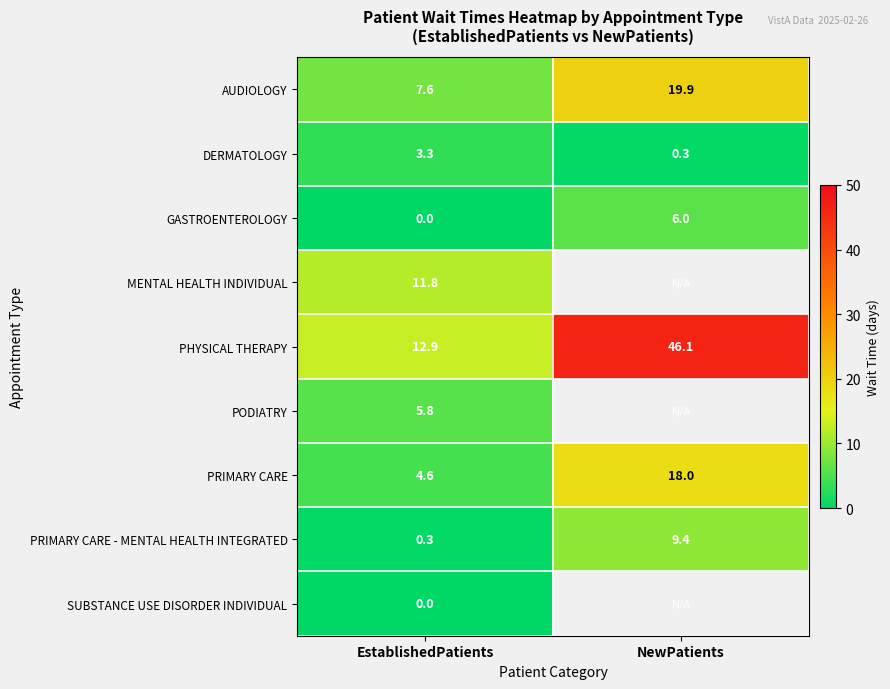

What is the difference between the highest and lowest values at EstablishedPatients?

12.9